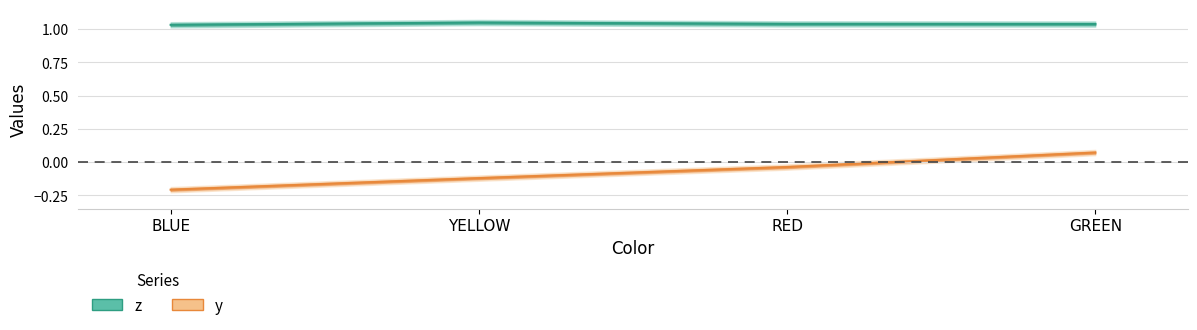

What is the sum of all z values?

4.2